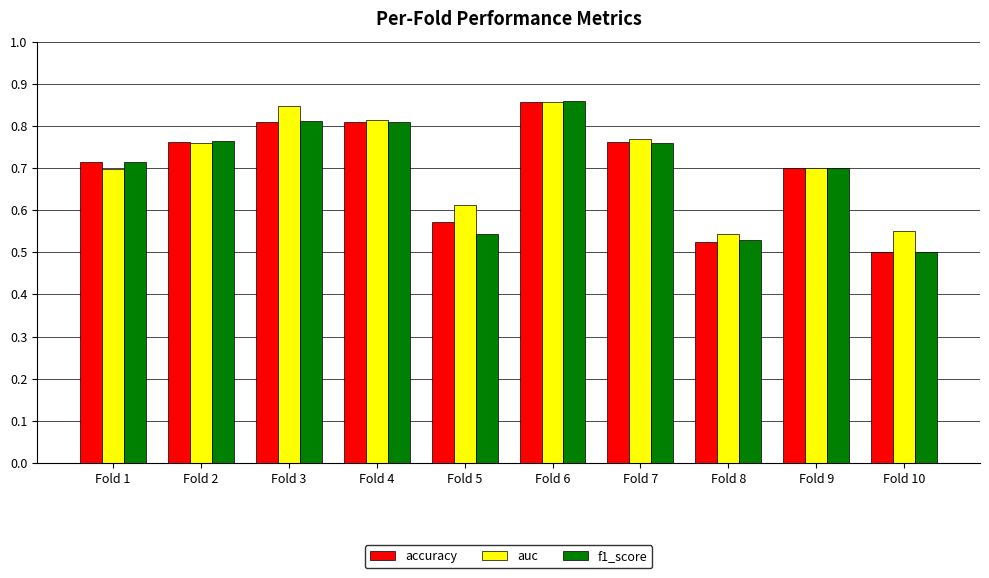

Which category has the highest value across all series?

Fold 6